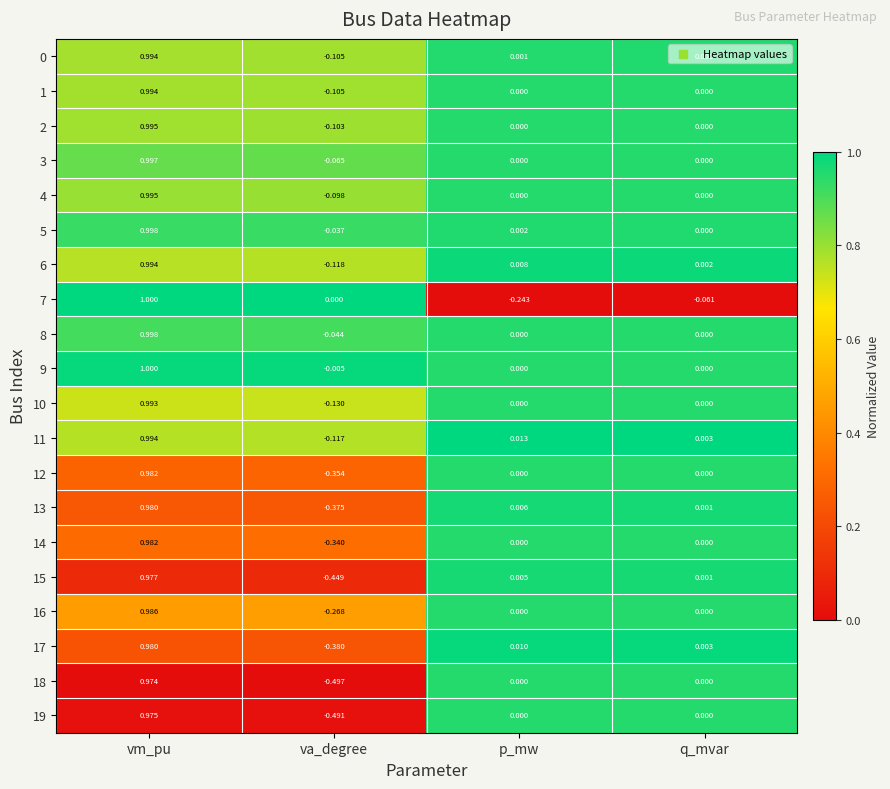

At which label does 4 reach its peak?

vm_pu